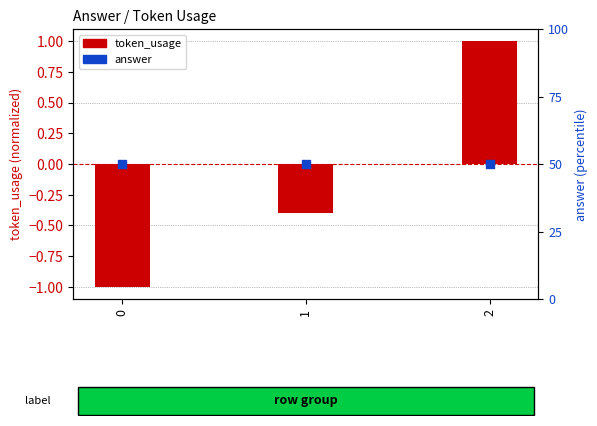

At which category is the sum across all series the highest?

2